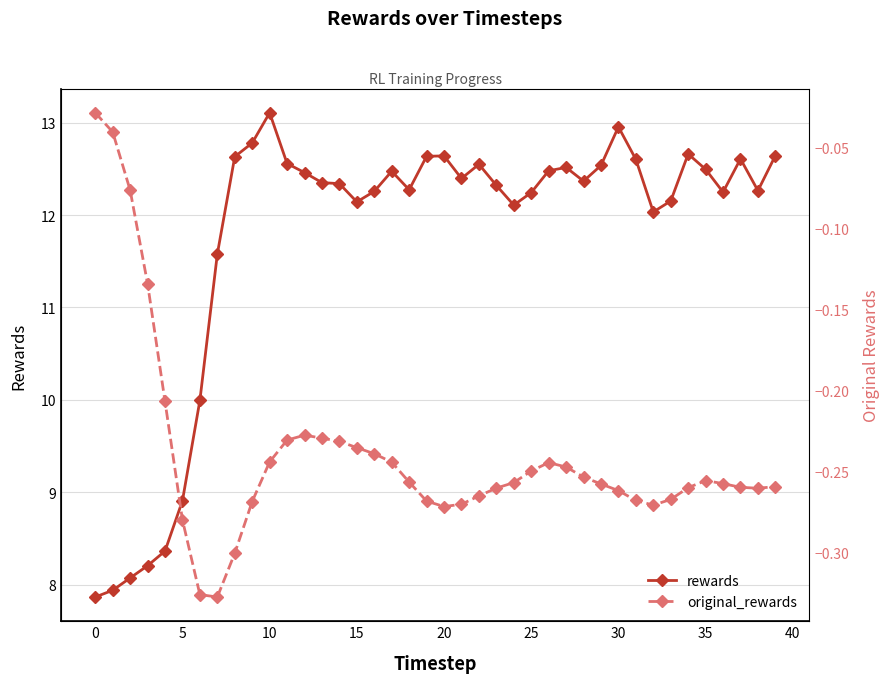

What are all the series names shown in the legend?

rewards, original_rewards